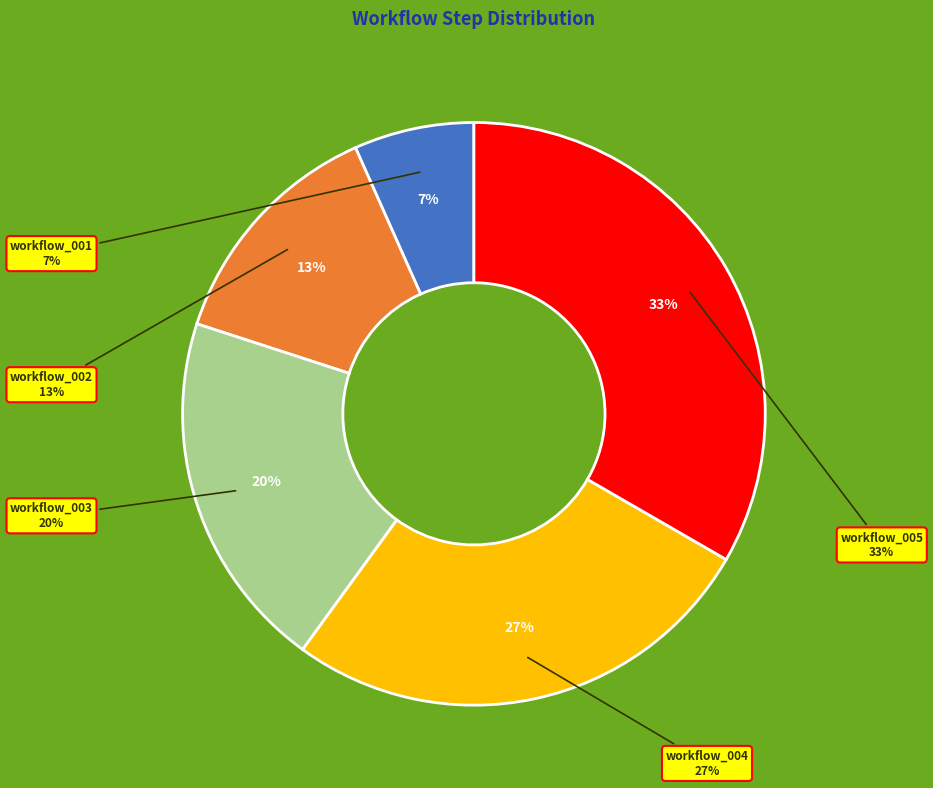

Is there any slice that represents more than half of the pie?

No